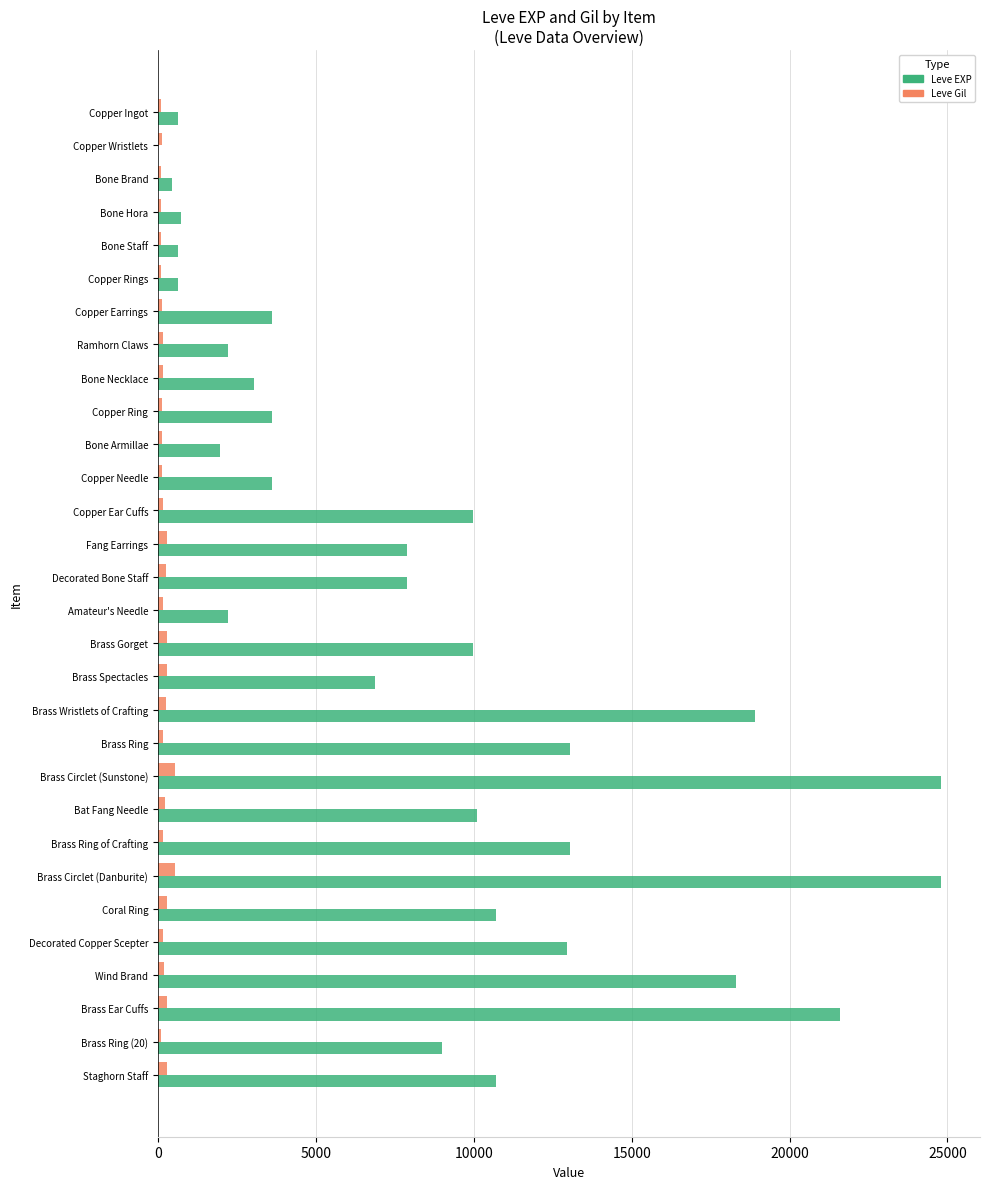

Is the value of Leve Gil at Copper Needle greater than the value of Leve EXP at Bone Hora?

No